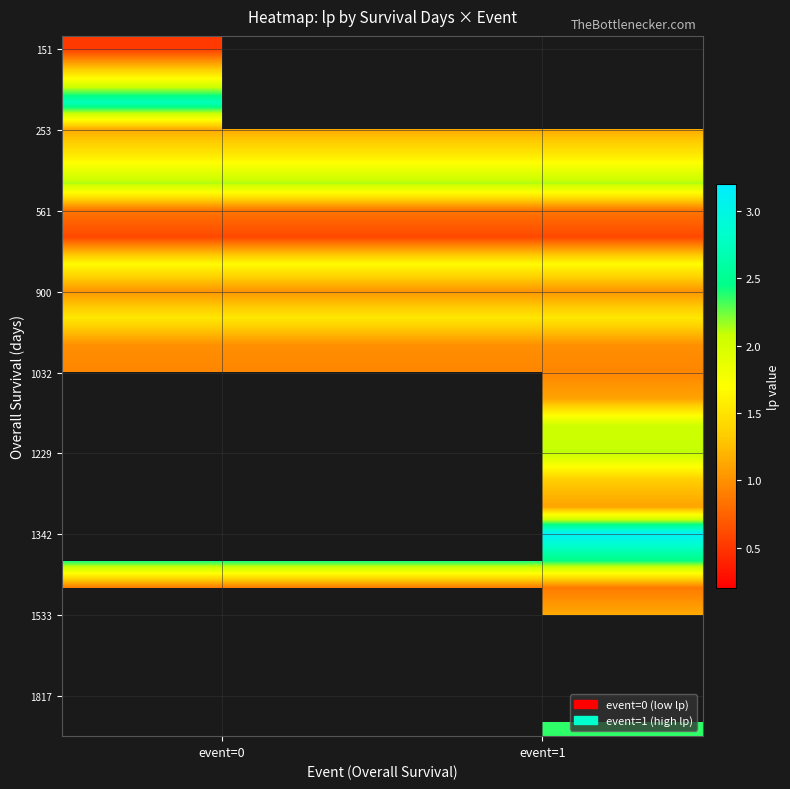

How many distinct data groups are displayed?

26